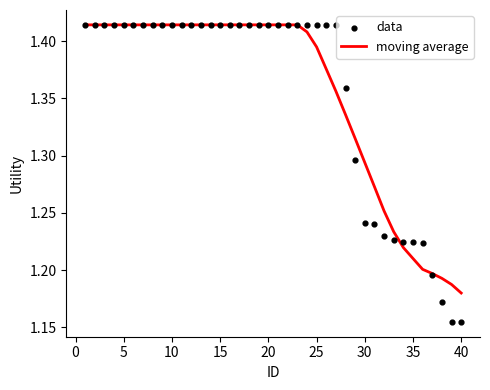

Is it true that moving average equals 0.4 at 20?

False